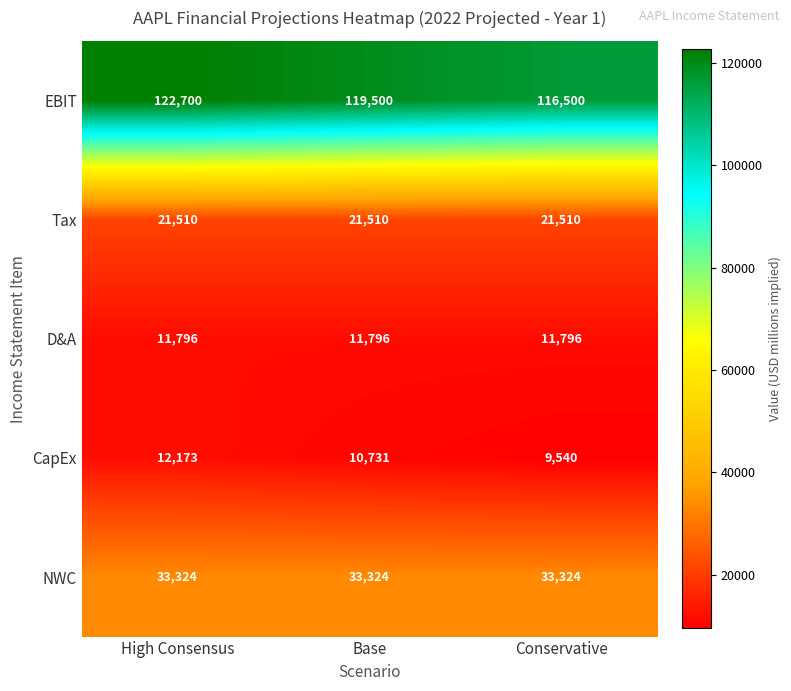

What is the greatest value displayed?

122700